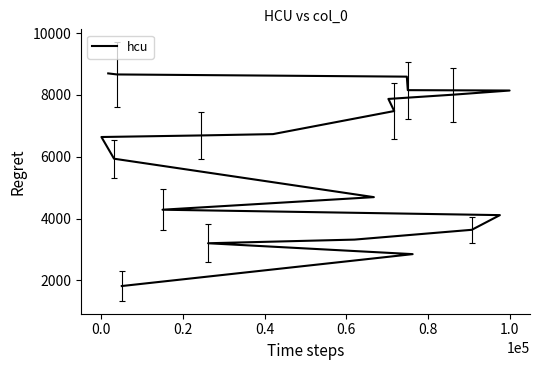

The chart shows a value of 12759 at 18. True or false?

False